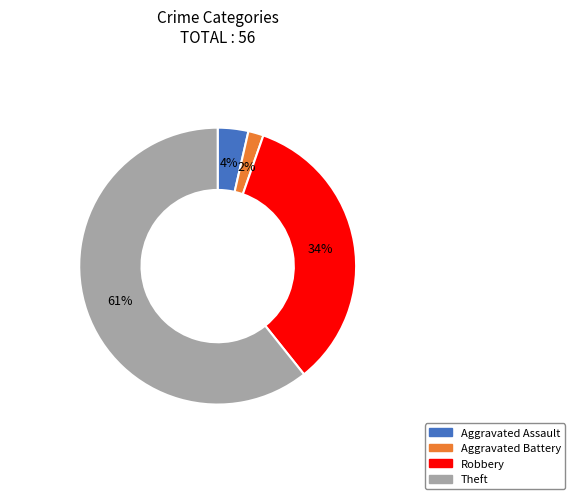

To the nearest percent, what is the average slice percentage?

25%